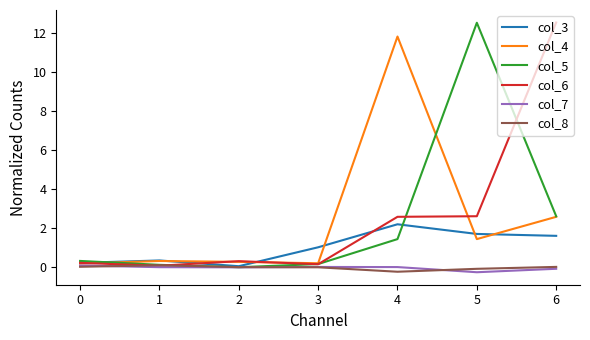

True or false: col_4 has a value of 4.3 at 6.

False